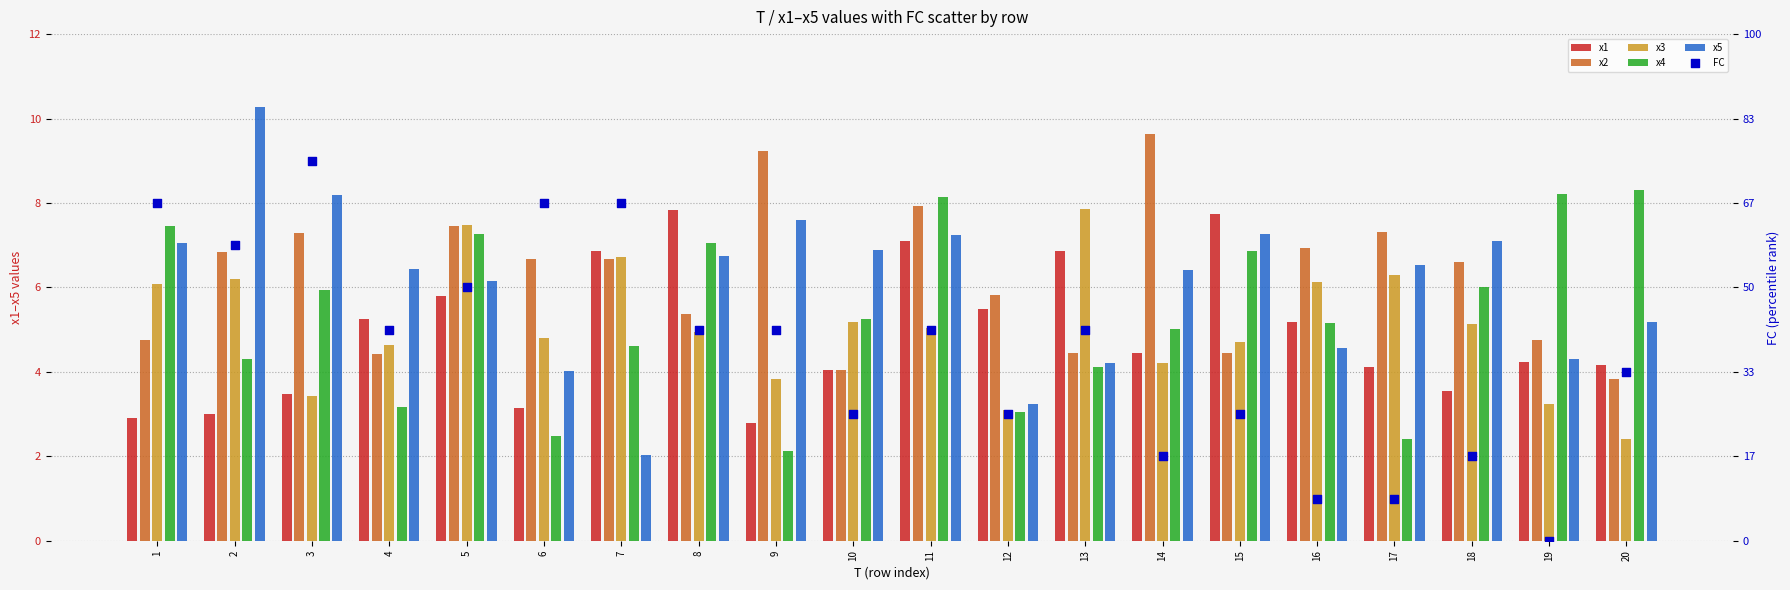

Which series contains the highest Y value?

x5